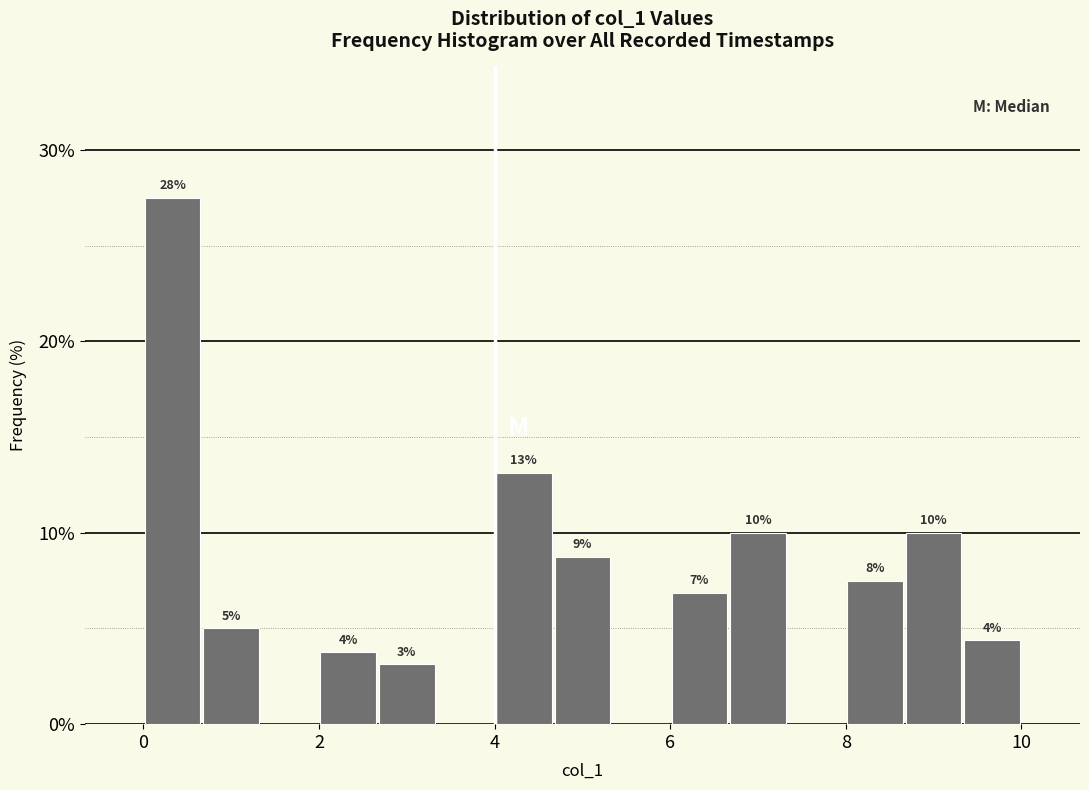

Around what value on the x-axis is the tallest bar? Give the approximate position of its centre, as read against the axis.

0.4